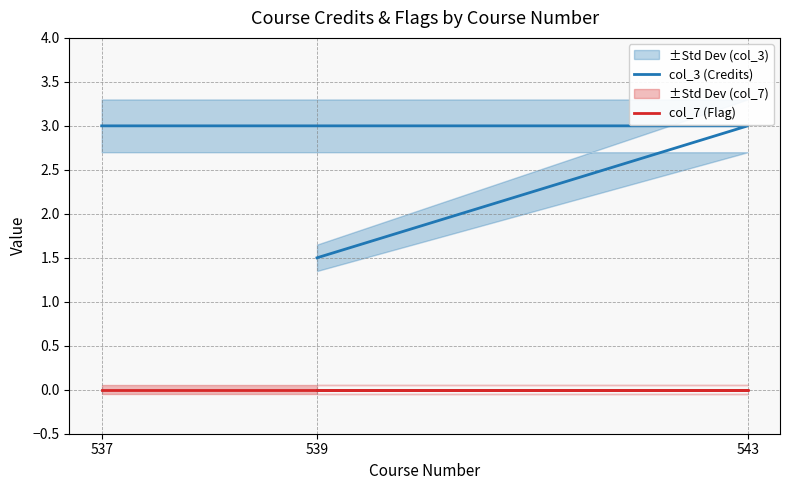

How many categories are shown in the chart?

3